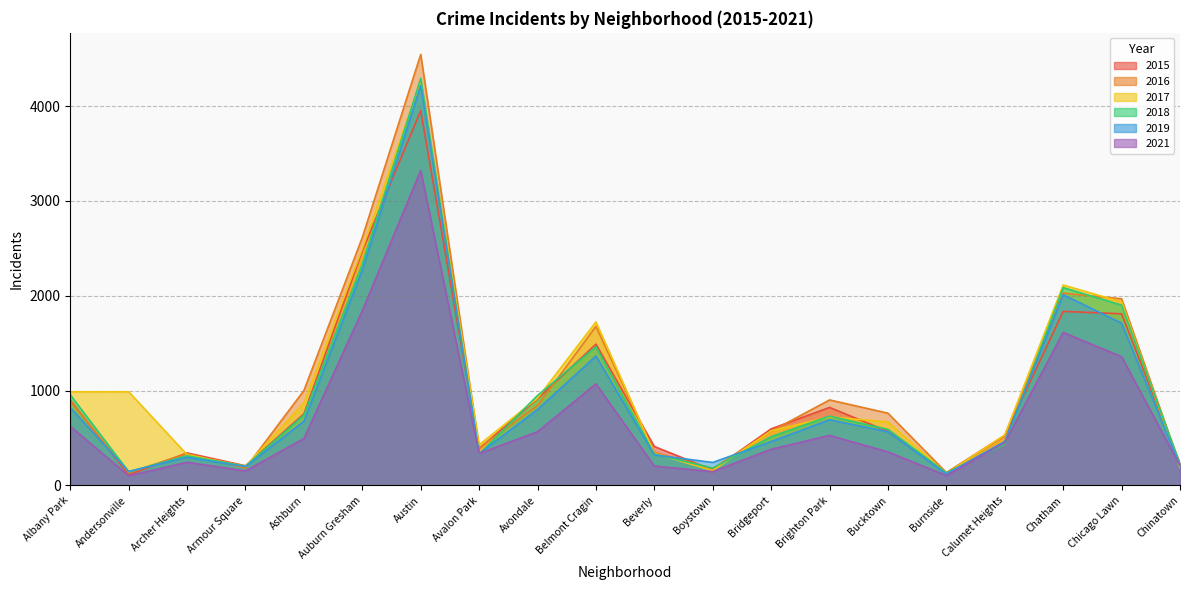

How many lines are shown in the chart?

6